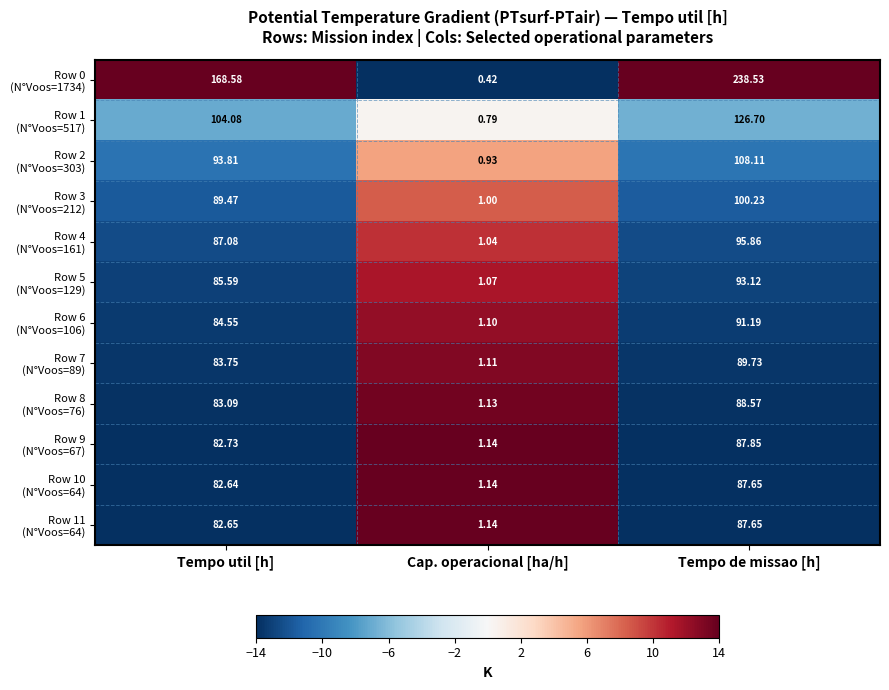

Which category has the highest value across all series?

Tempo de missao [h]